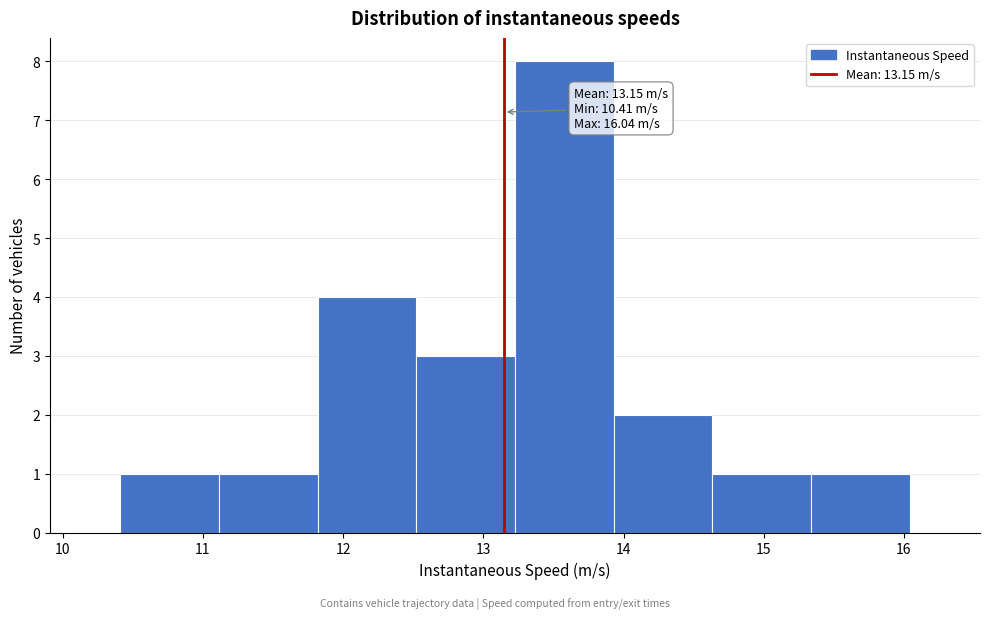

Over which range of the x-axis is the bar tallest?

13.2 to 13.9